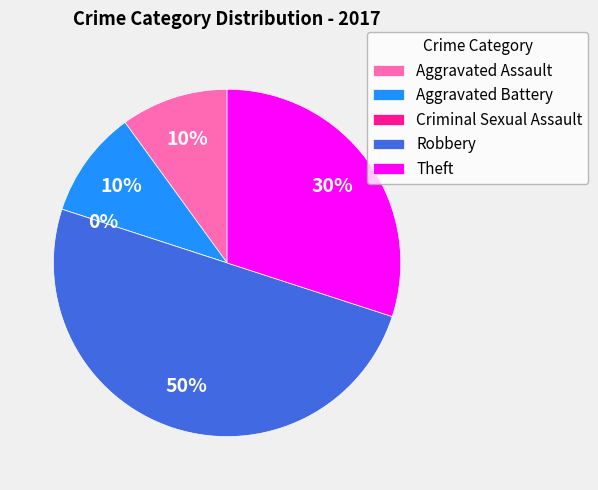

Does any single category account for the majority?

No